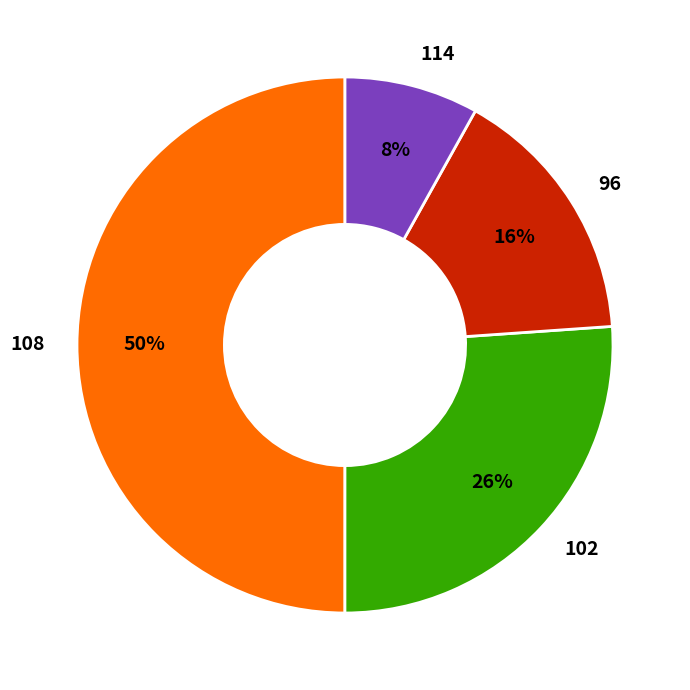

What is the ratio of the value at 102 to the value at 108?

0.5